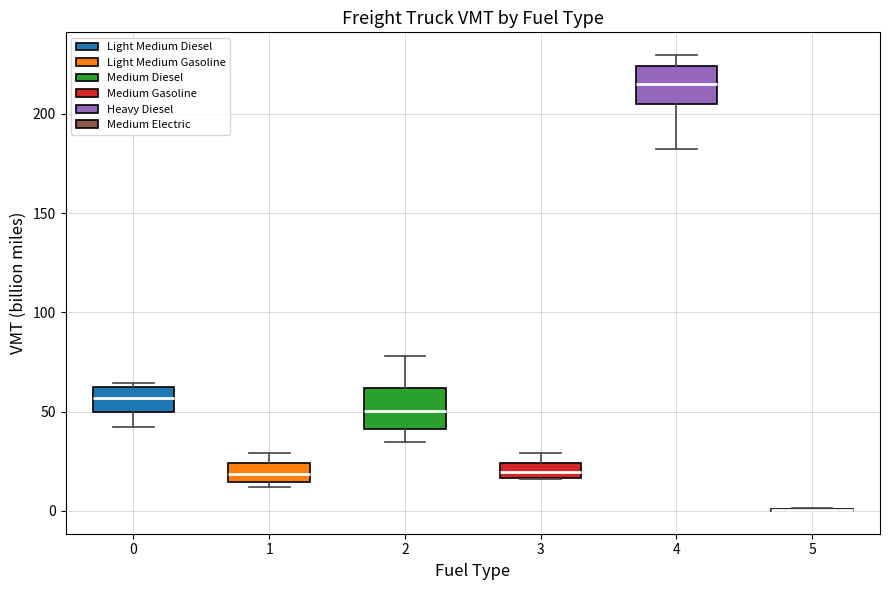

Where is the upper edge of the box at x = 2 on the y-axis? The values are not printed on the chart, so give them approximately, as read against the axis.

60